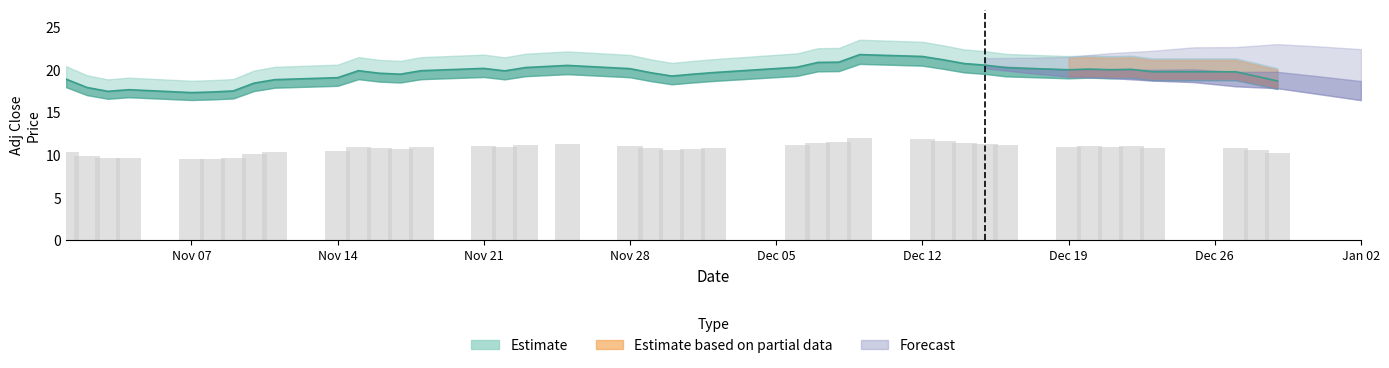

Where is the data nearest to the value 19?

Nov 14